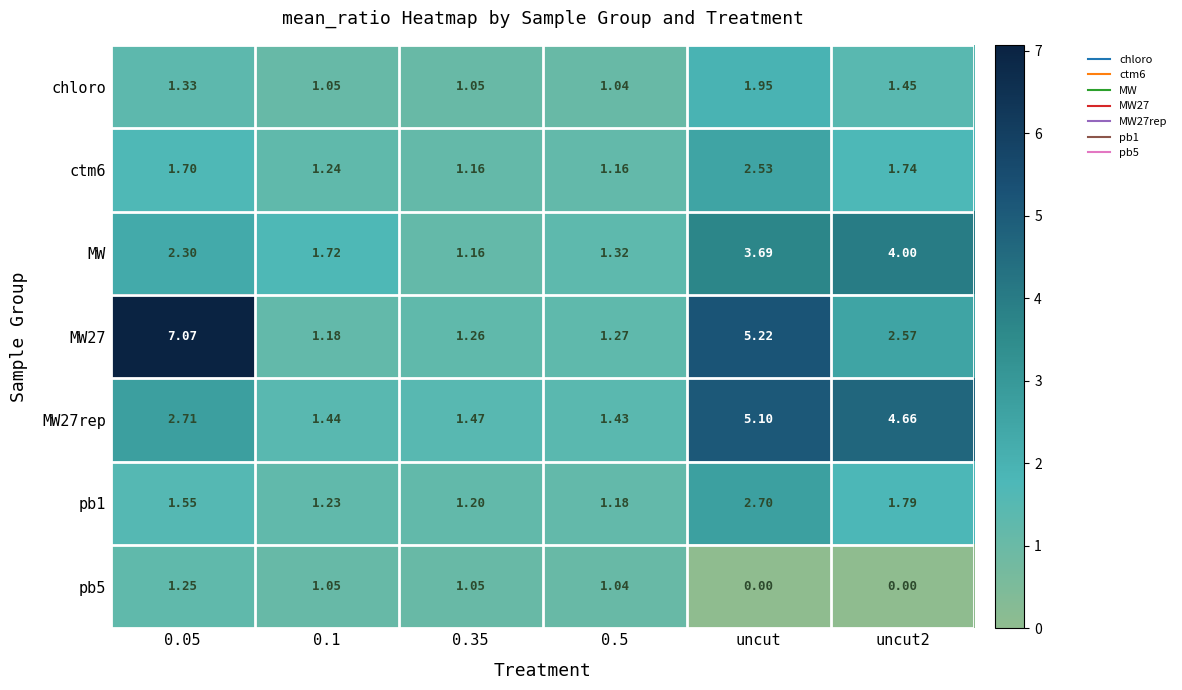

At which category is the sum across all series the highest?

uncut